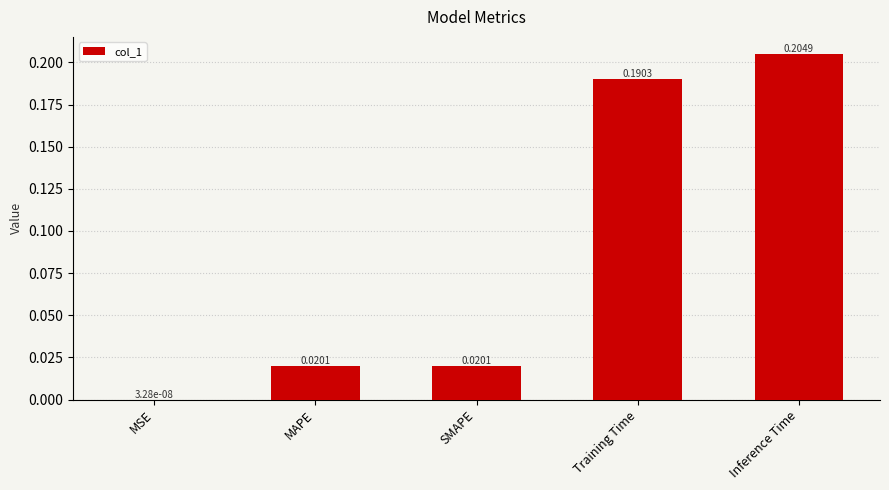

What is the sum of all values?

0.4